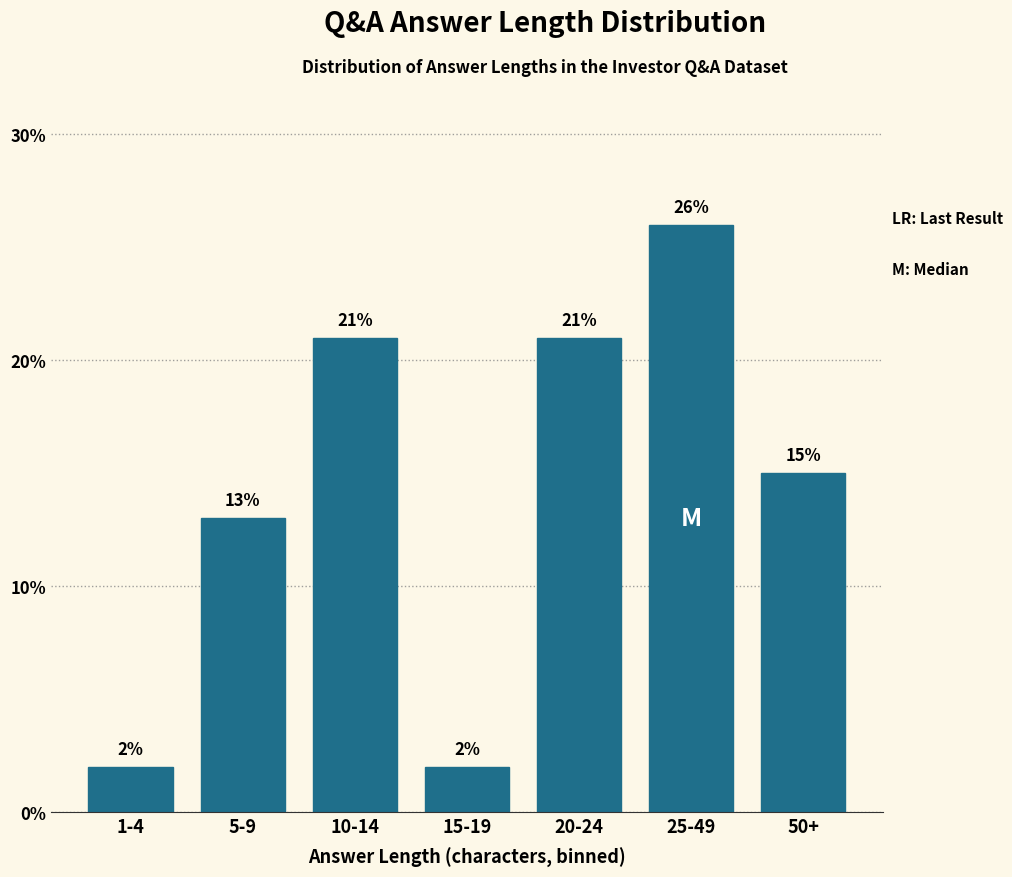

Reading left to right, extract all data points from this chart.

1-4=2	5-9=13	10-14=21	15-19=2	20-24=21	25-49=26	50+=15